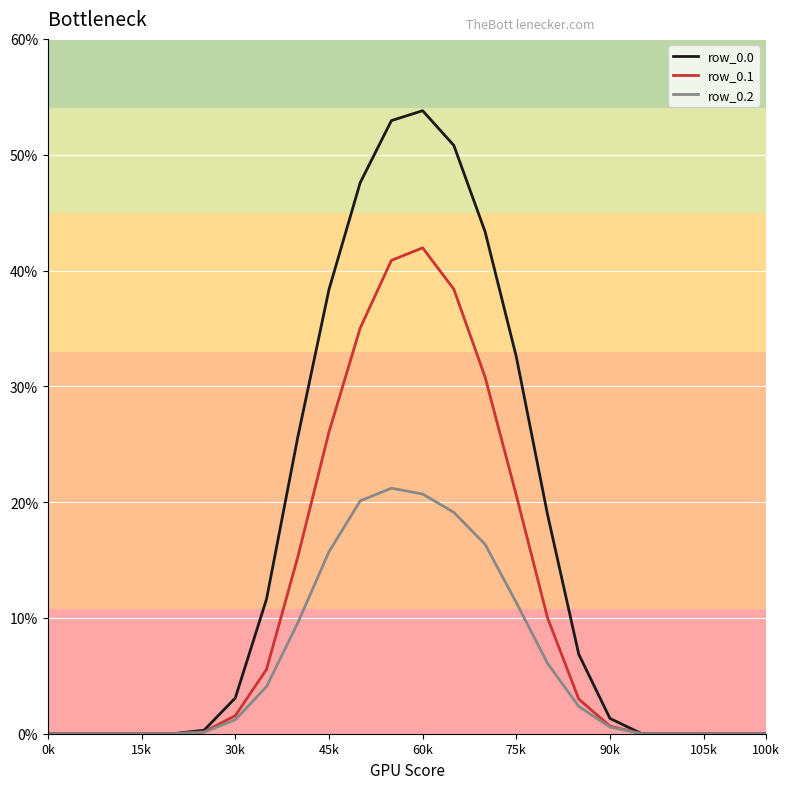

How many lines are shown in the chart?

3